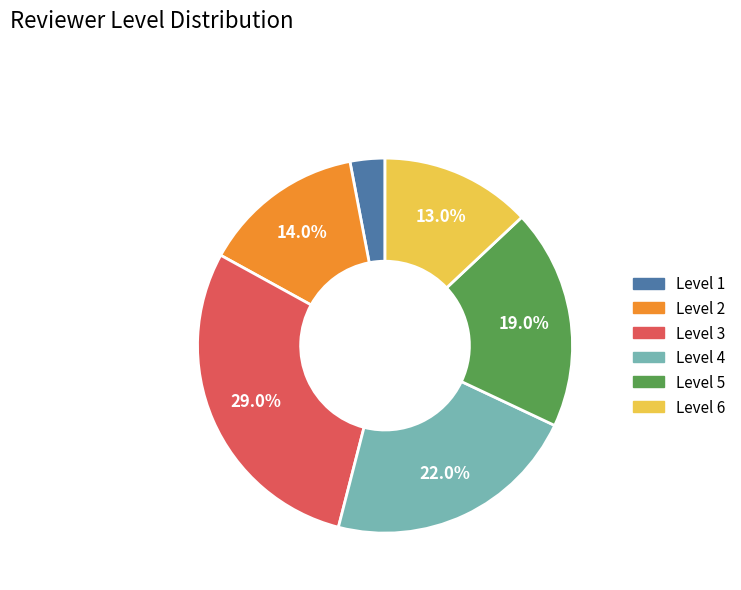

Is there a majority slice in this chart?

No